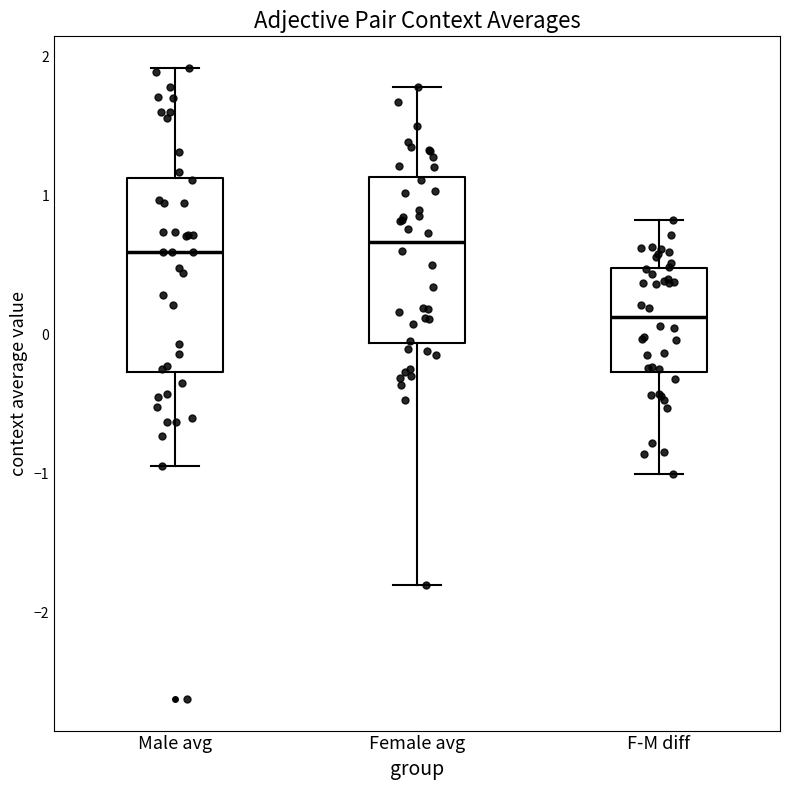

Where is the lower edge of the box for Female avg on the y-axis? The values are not printed on the chart, so give them approximately, as read against the axis.

-0.1